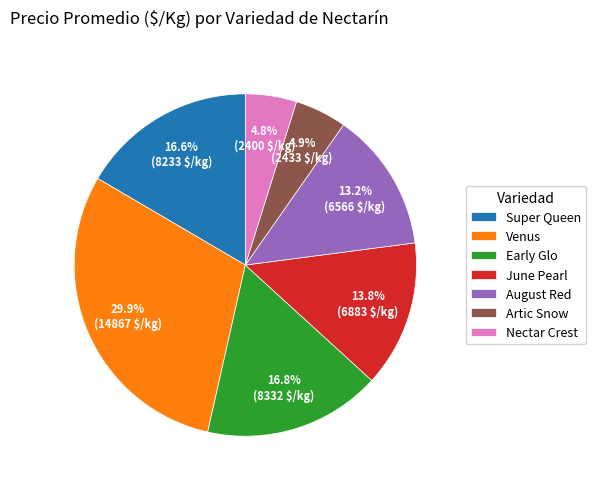

Which has a higher value, June Pearl or Artic Snow?

June Pearl